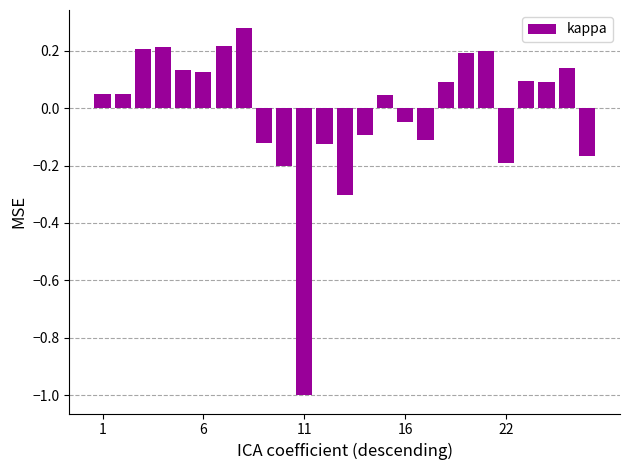

What is the smallest value displayed?

-1.0